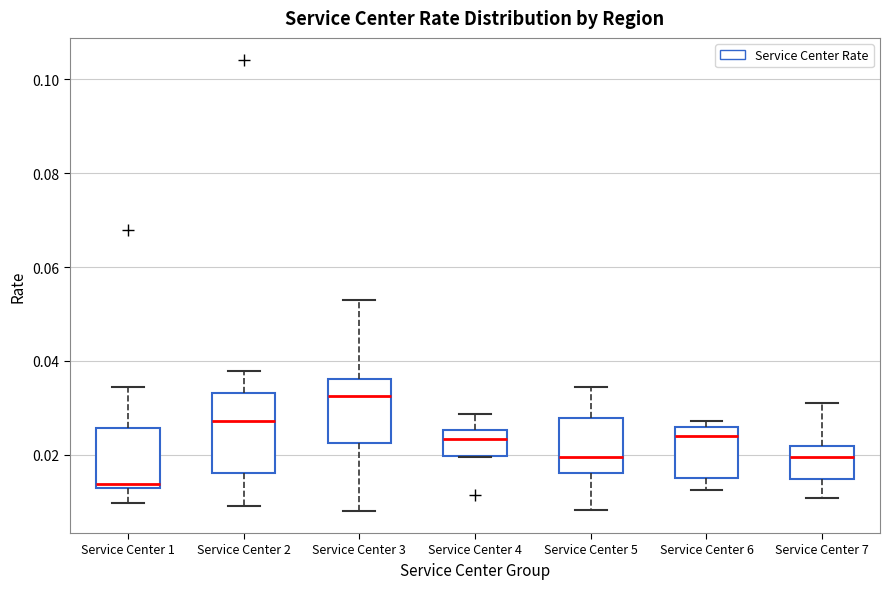

Where is the upper edge of the box for Service Center 4 on the y-axis? The values are not printed on the chart, so give them approximately, as read against the axis.

0.026